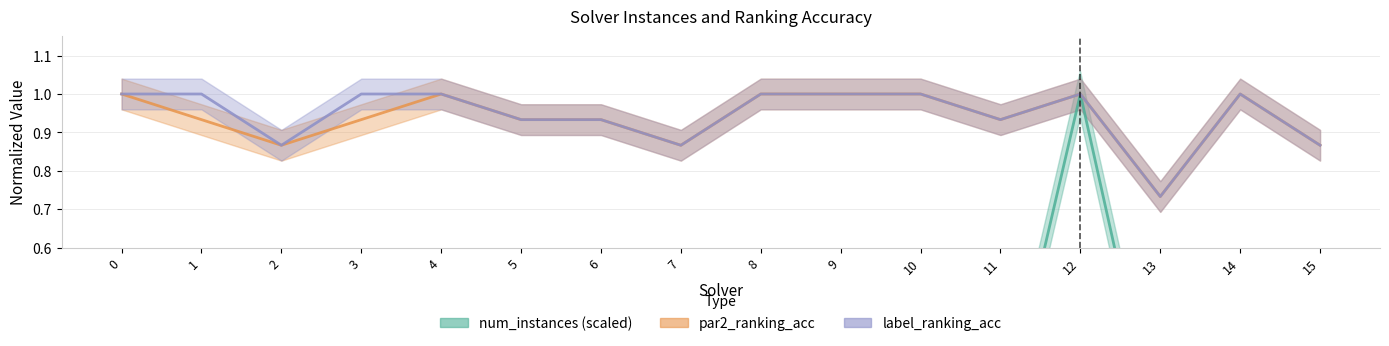

At which category is the sum across all series the highest?

12